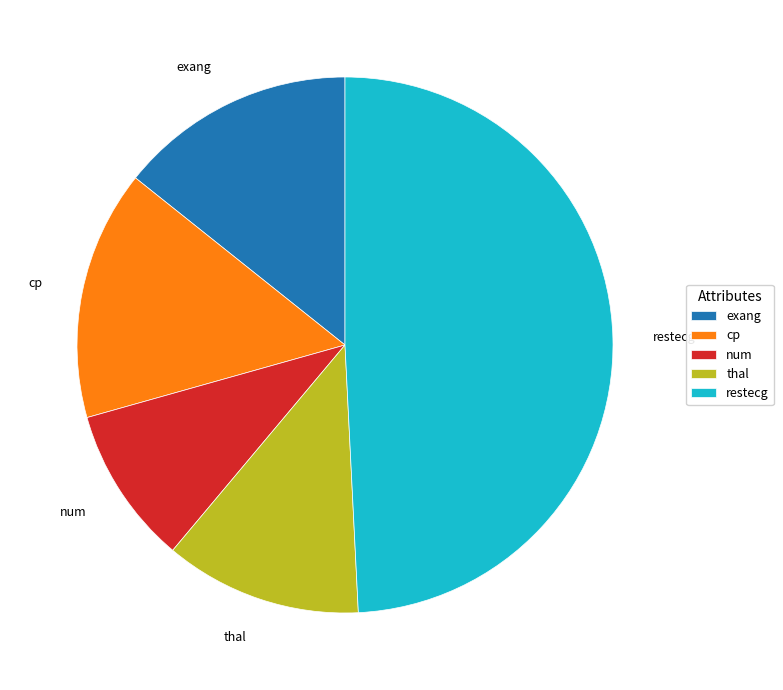

How many segments does this pie chart have?

5